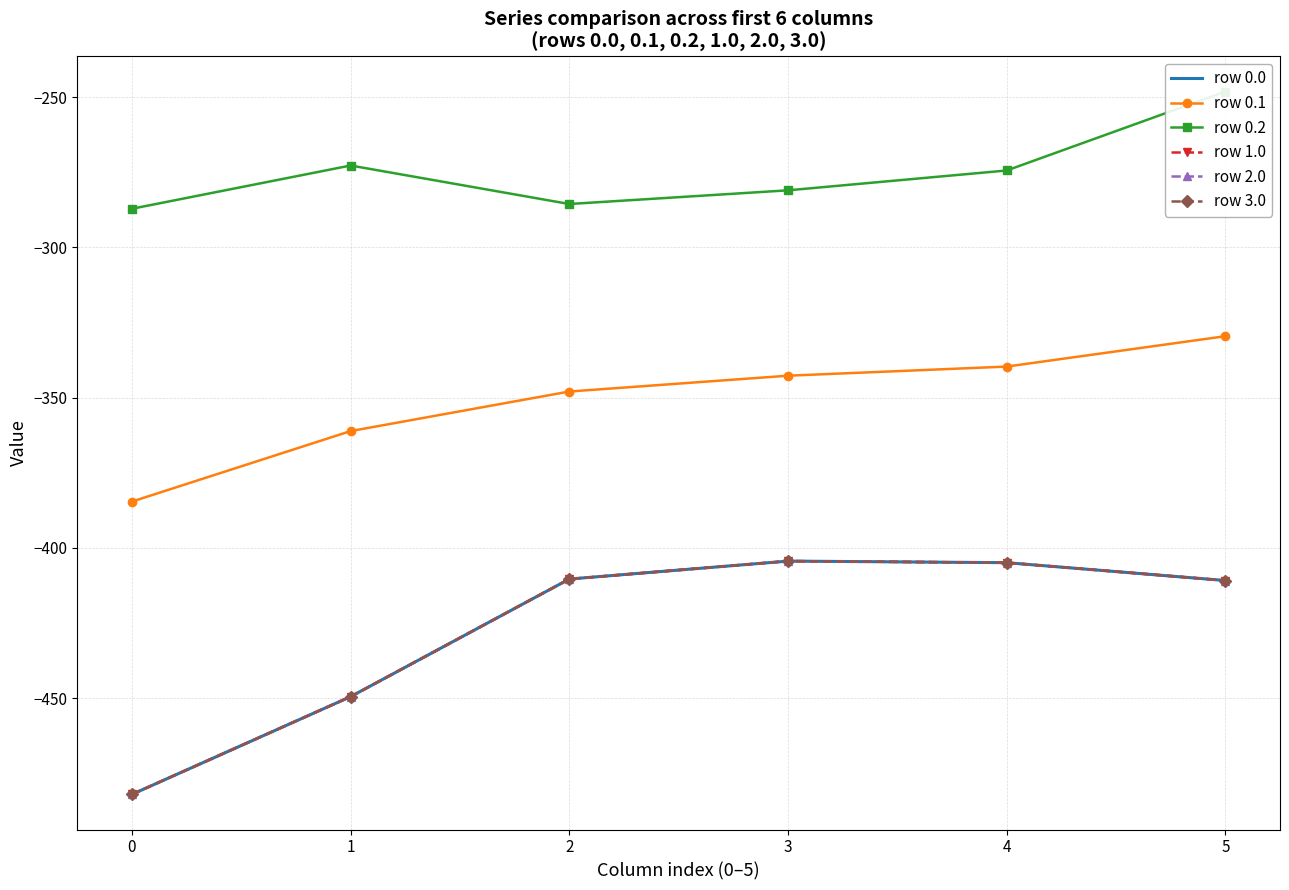

Where is the first local maximum for row 3.0?

3